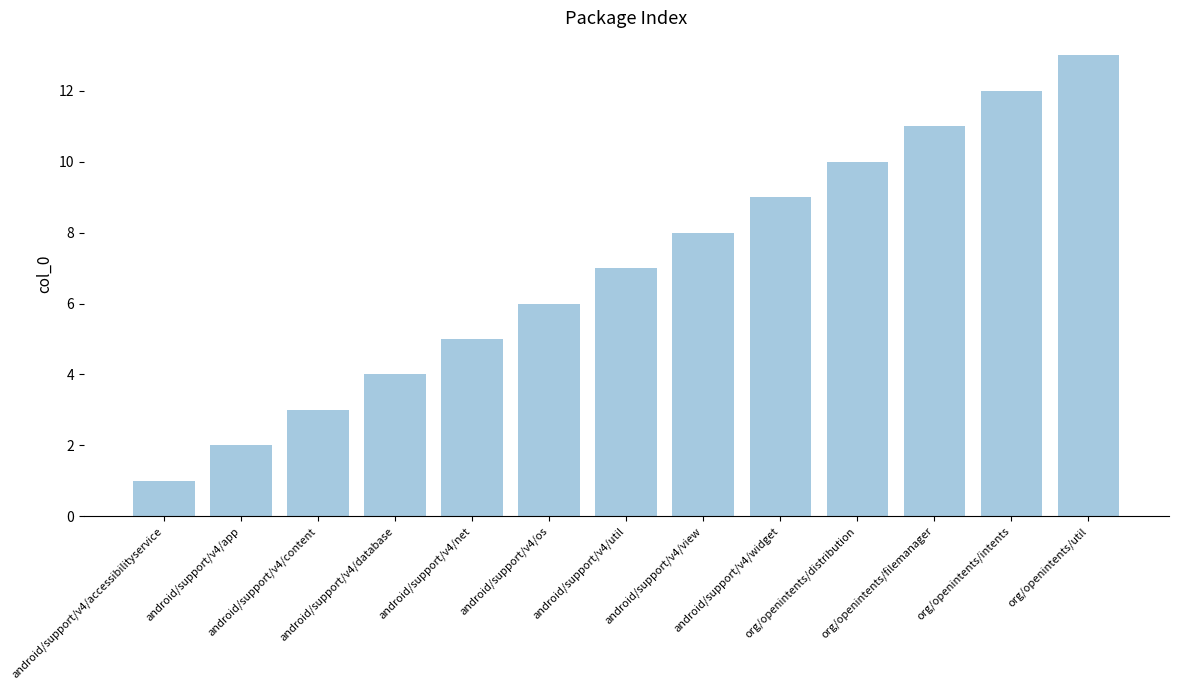

Reading right to left, extract all data points from this chart.

org/openintents/util=13	org/openintents/intents=12	org/openintents/filemanager=11	org/openintents/distribution=10	android/support/v4/widget=9	android/support/v4/view=8	android/support/v4/util=7	android/support/v4/os=6	android/support/v4/net=5	android/support/v4/database=4	android/support/v4/content=3	android/support/v4/app=2	android/support/v4/accessibilityservice=1